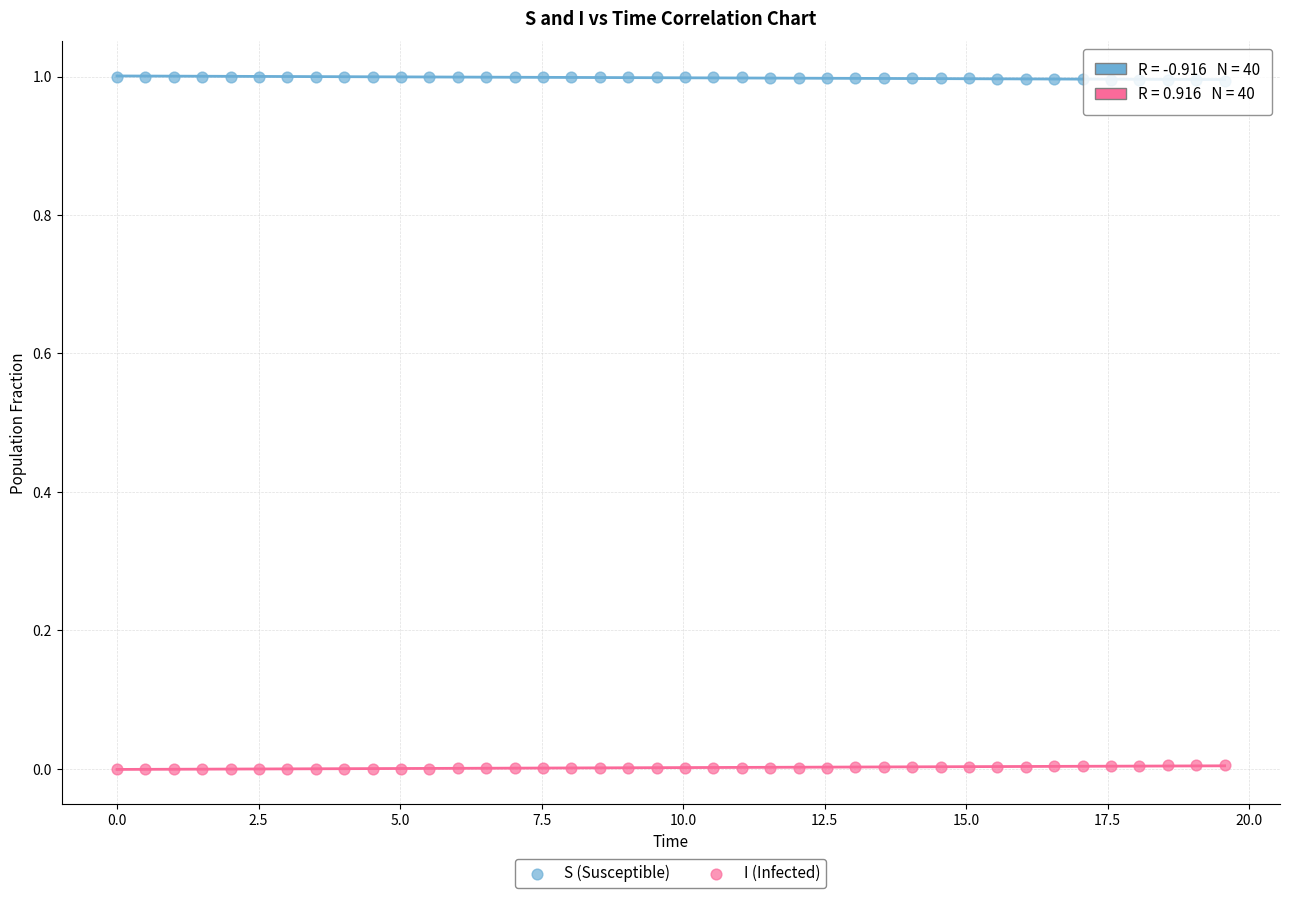

Which series contains the highest Y value?

S (Susceptible)